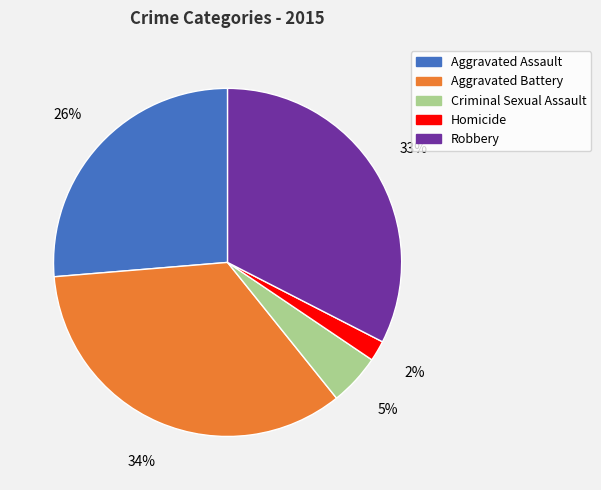

Approximately how many times larger is the value at Criminal Sexual Assault compared to Aggravated Assault?

0.2